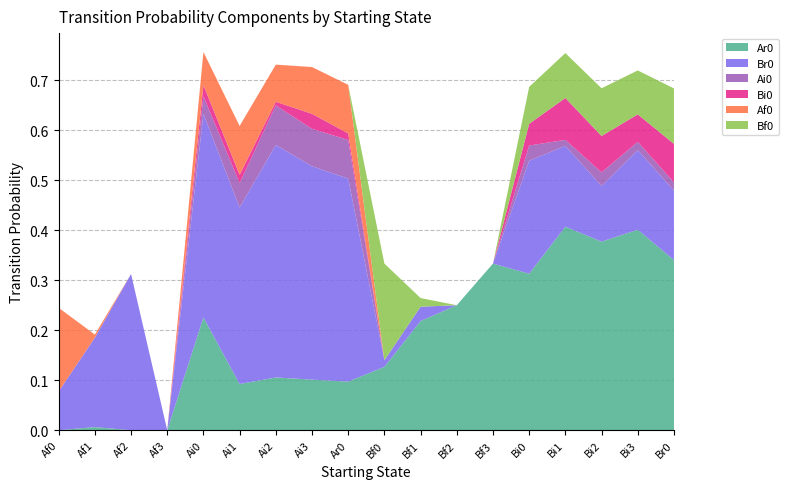

Reading right to left, list all the values displayed in this chart.

Ar0: 0.3	0.4	0.4	0.4	0.3	0.3	0.2	0.2	0.1	0.1	0.1	0.1	0.1	0.2	0.0	0.0	0.0	0.0
Br0: 0.1	0.2	0.1	0.2	0.2	0.0	0.0	0.0	0.0	0.4	0.4	0.5	0.4	0.4	0.0	0.3	0.2	0.1
Ai0: 0.0	0.0	0.0	0.0	0.0	0.0	0.0	0.0	0.0	0.1	0.1	0.1	0.0	0.0	0.0	0.0	0.0	0.0
Bi0: 0.1	0.1	0.1	0.1	0.0	0.0	0.0	0.0	0.0	0.0	0.0	0.0	0.0	0.0	0.0	0.0	0.0	0.0
Af0: 0.0	0.0	0.0	0.0	0.0	0.0	0.0	0.0	0.0	0.1	0.1	0.1	0.1	0.1	0.0	0.0	0.0	0.2
Bf0: 0.1	0.1	0.1	0.1	0.1	0.0	0.0	0.0	0.2	0.0	0.0	0.0	0.0	0.0	0.0	0.0	0.0	0.0